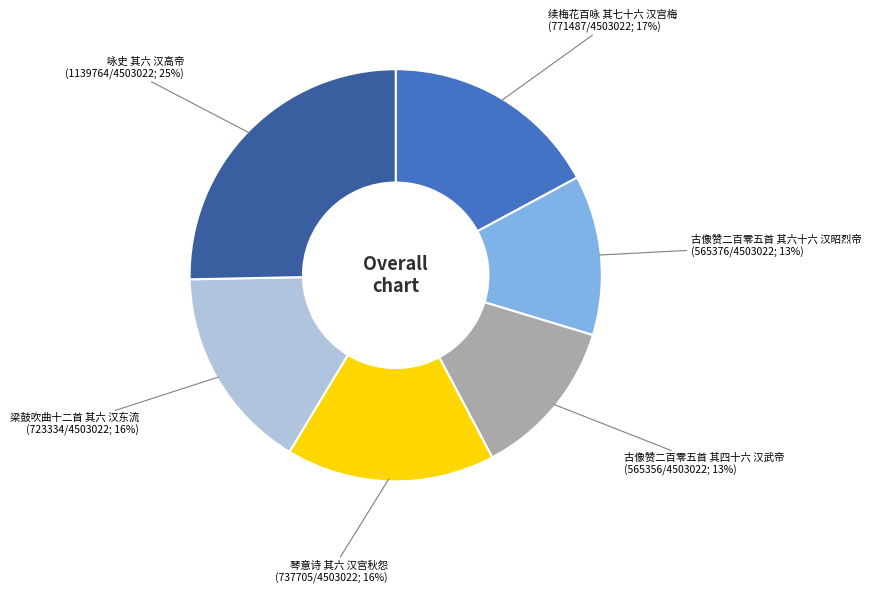

True or false: 续梅花百咏 其七十六 汉宫梅 accounts for 17% of the total.

True